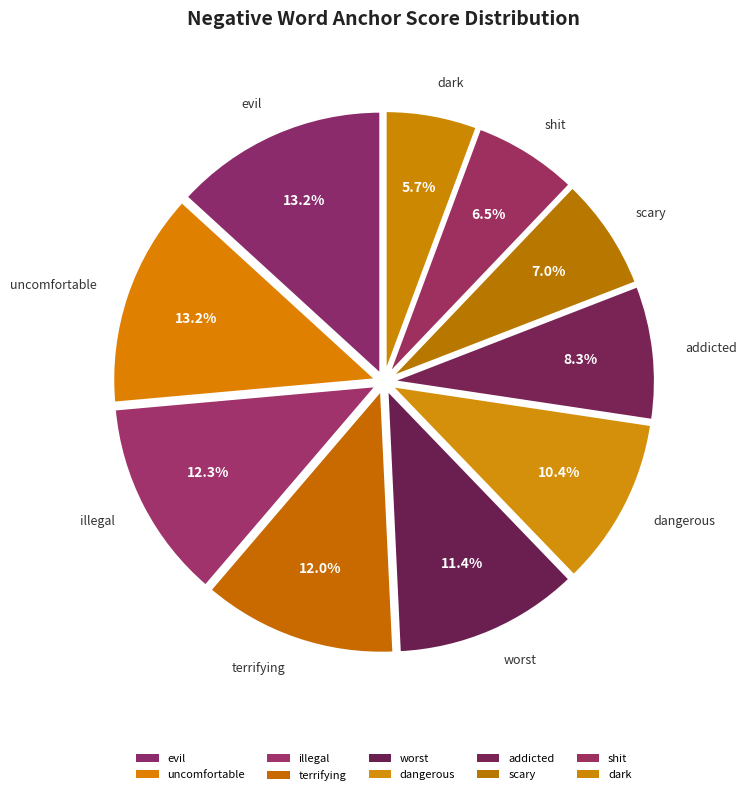

Does illegal represent more than half of the total?

No